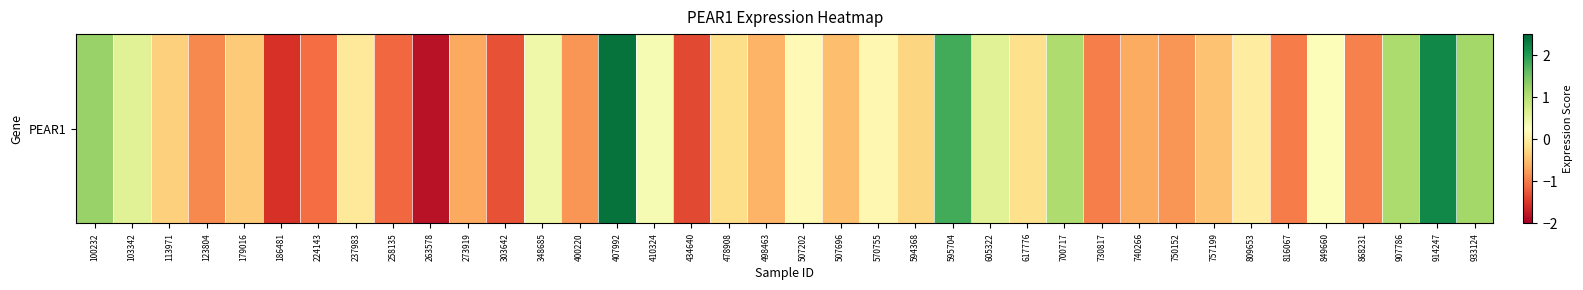

What is the sum of all values?

-4.5